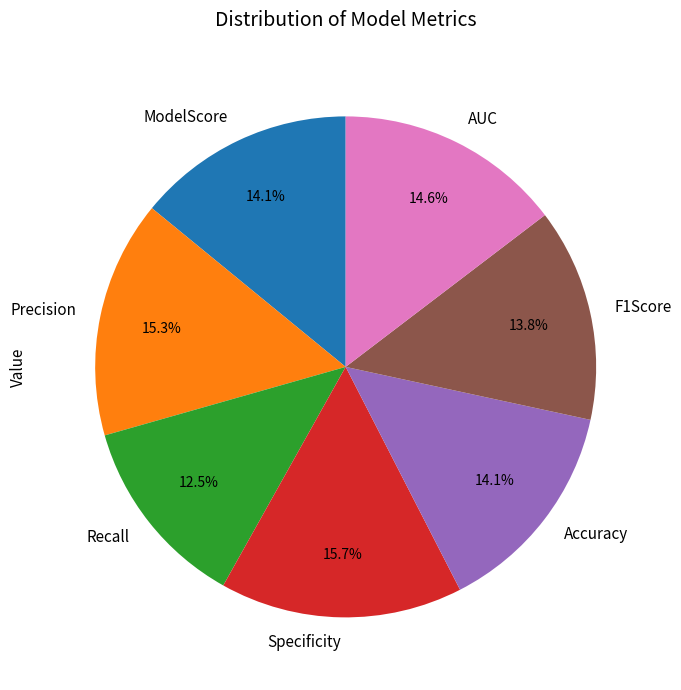

To the nearest percent, what portion does Precision represent?

15%